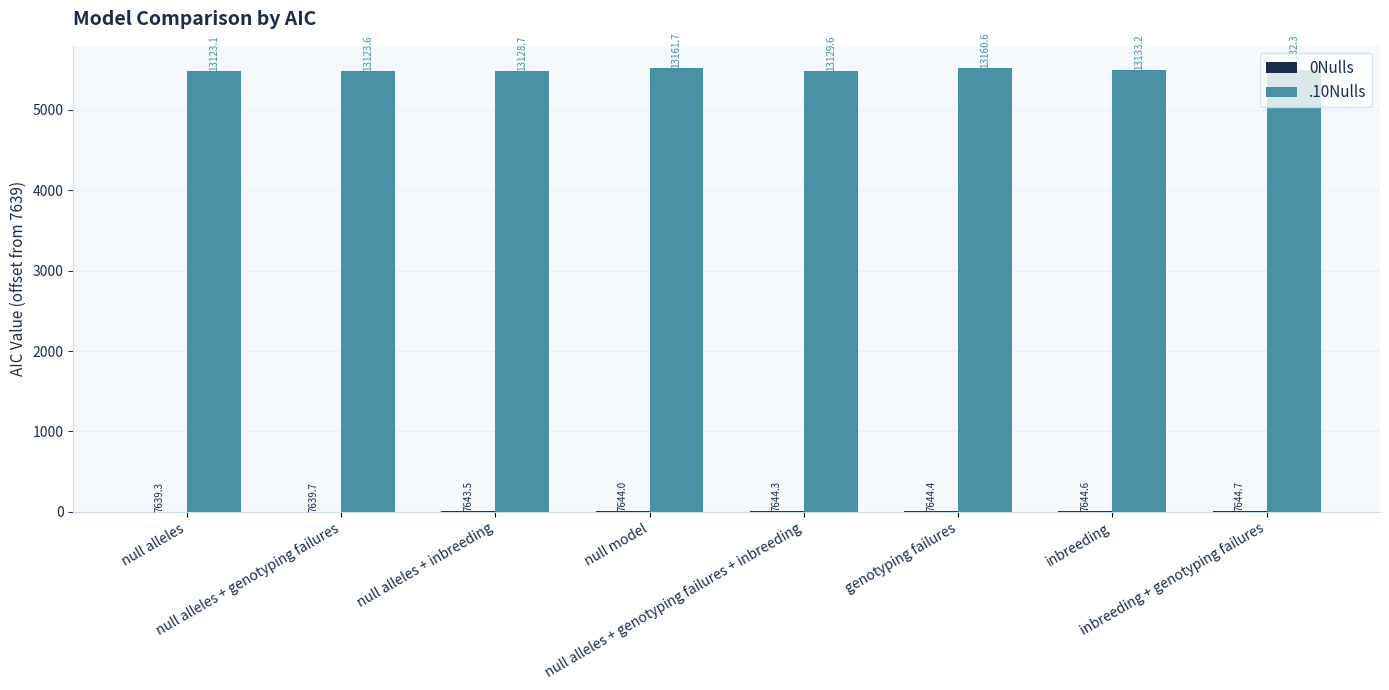

Are the bars grouped side by side (vs. stacked)?

Yes